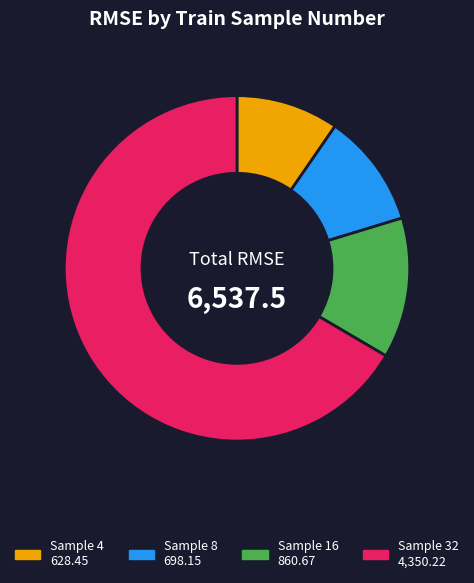

Does any single category account for the majority?

Yes